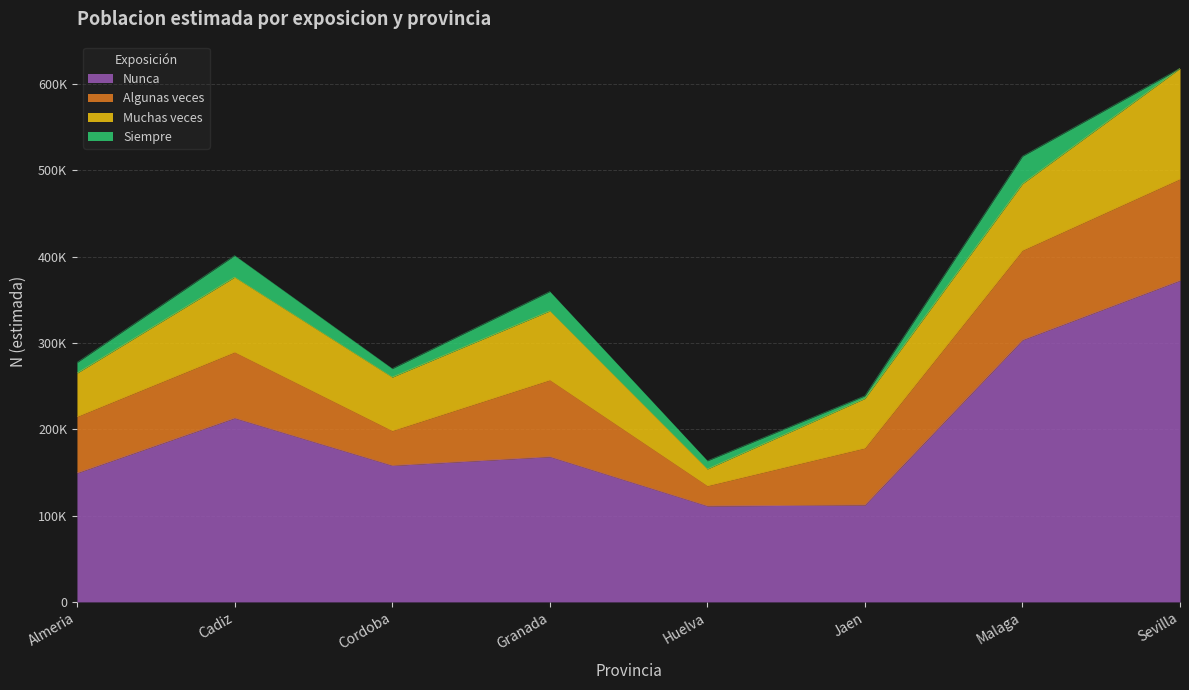

What is the label of the 2nd point from the left?

Cadiz